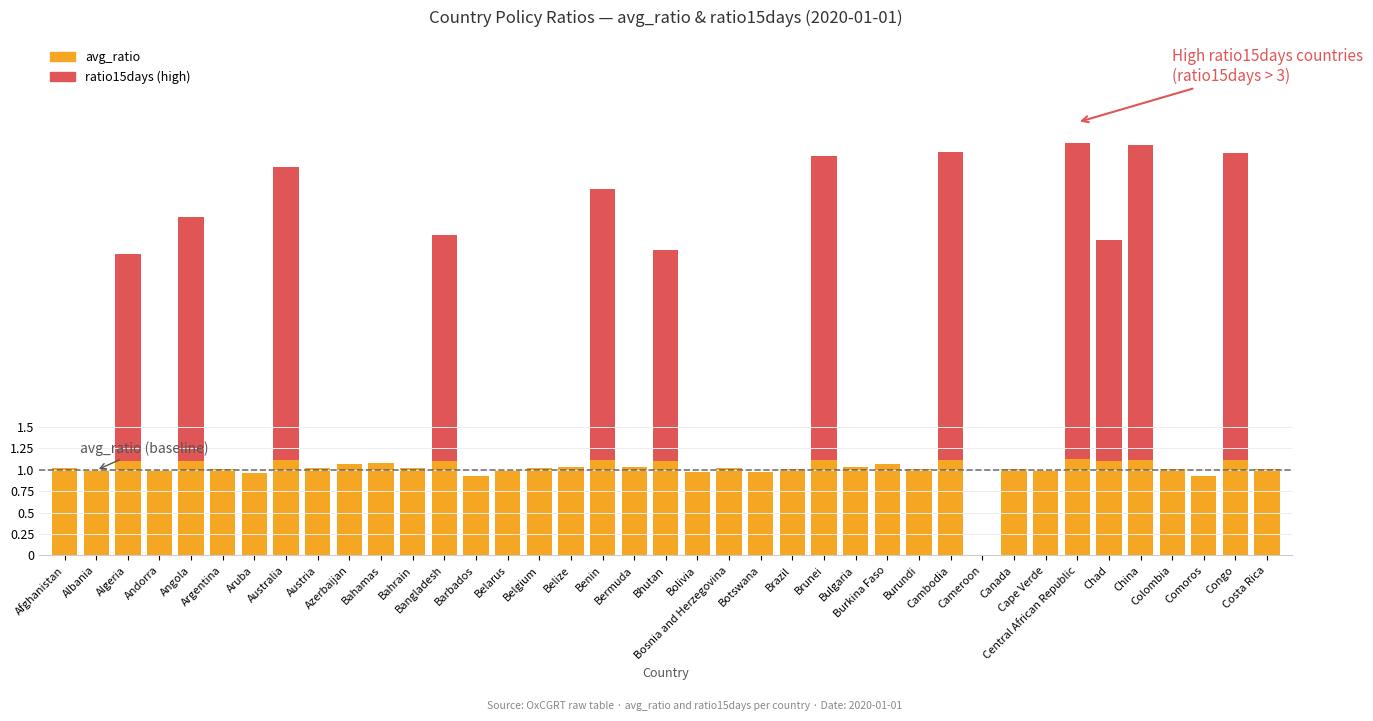

Which category has the lowest value in the avg_ratio series?

Cameroon